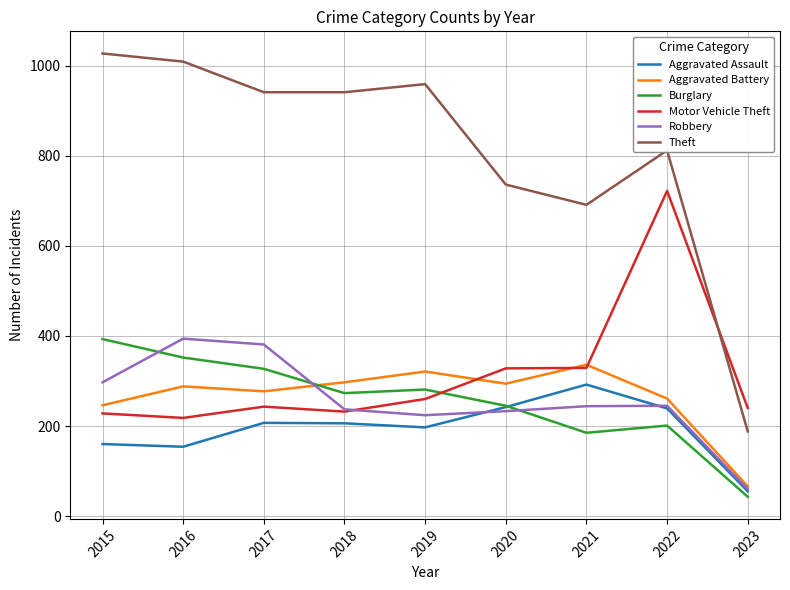

Read the Burglary value at 2022.

201